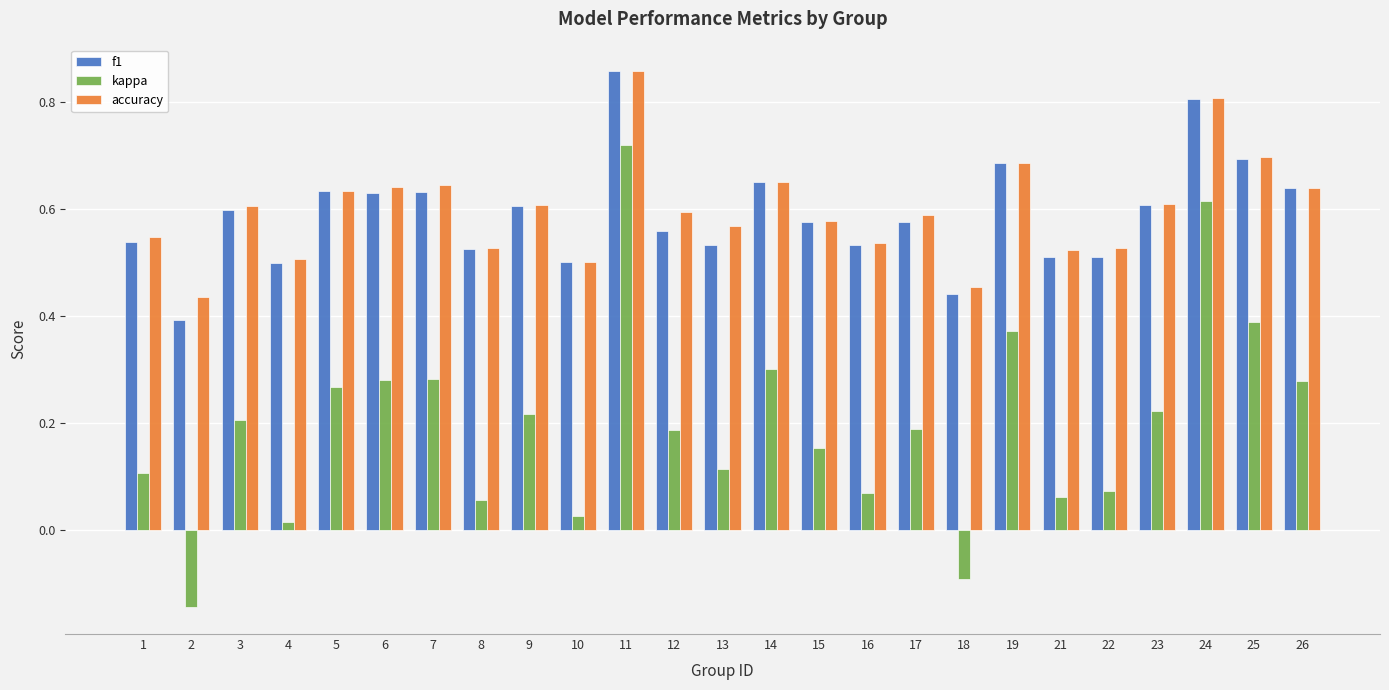

Rank the series at 6 from lowest to highest value.

kappa, f1, accuracy